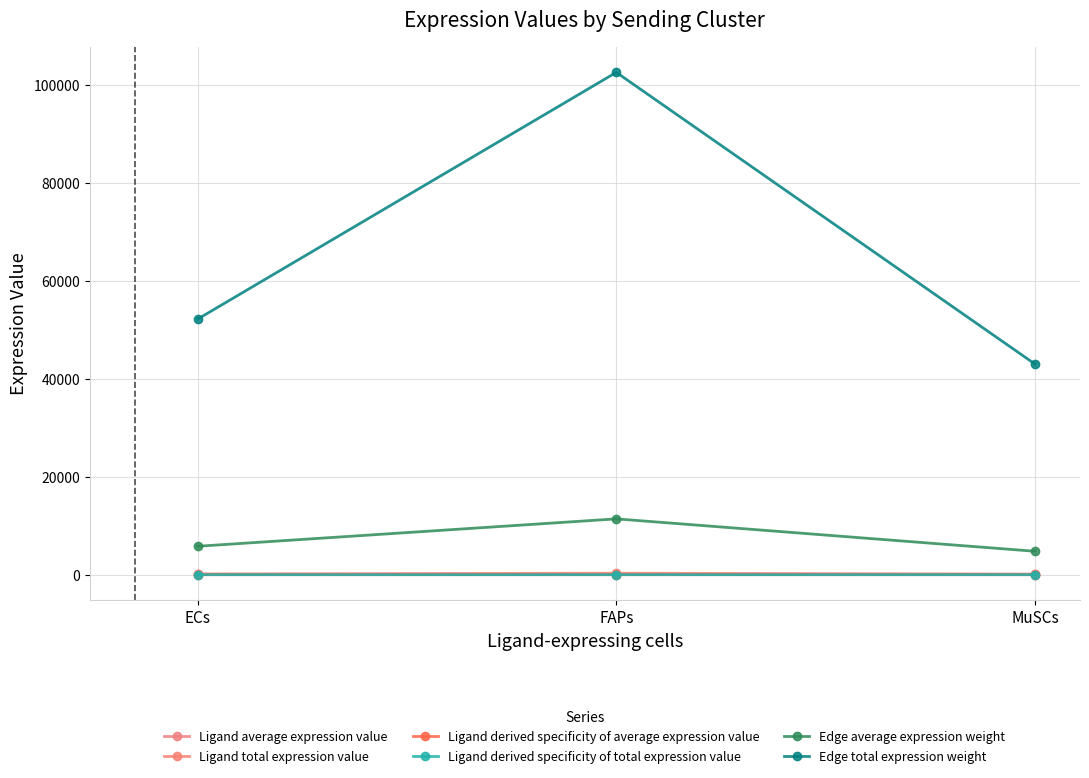

Is this an area chart (filled region under the line)?

No